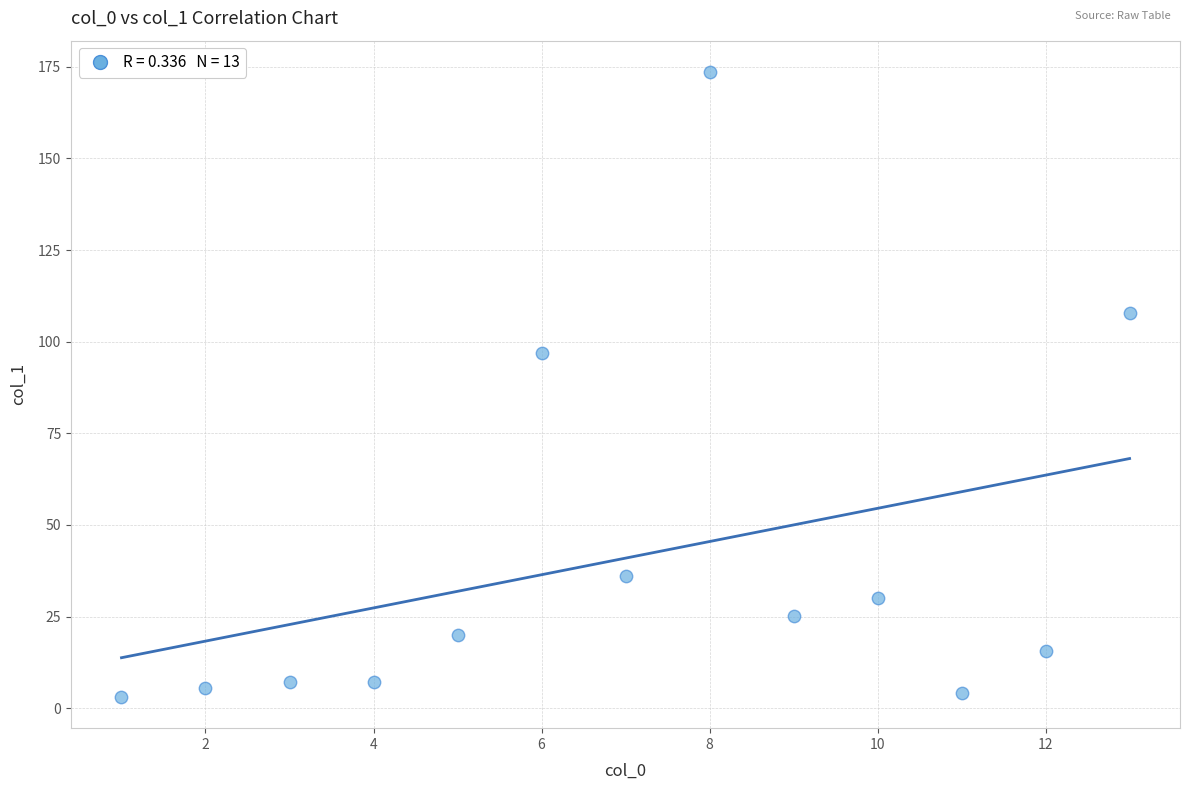

What Y value in the scatter plot is closest to 88?

96.9